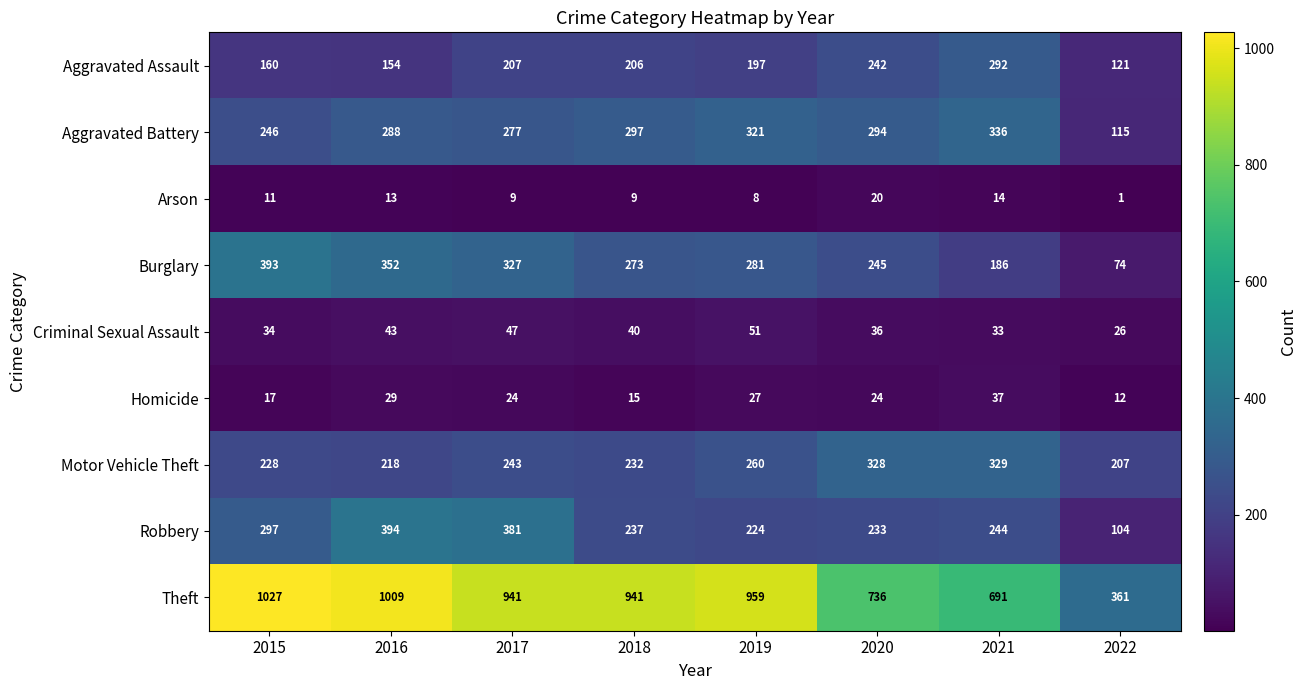

Between 2021 and 2022, which series saw the biggest shift?

Theft